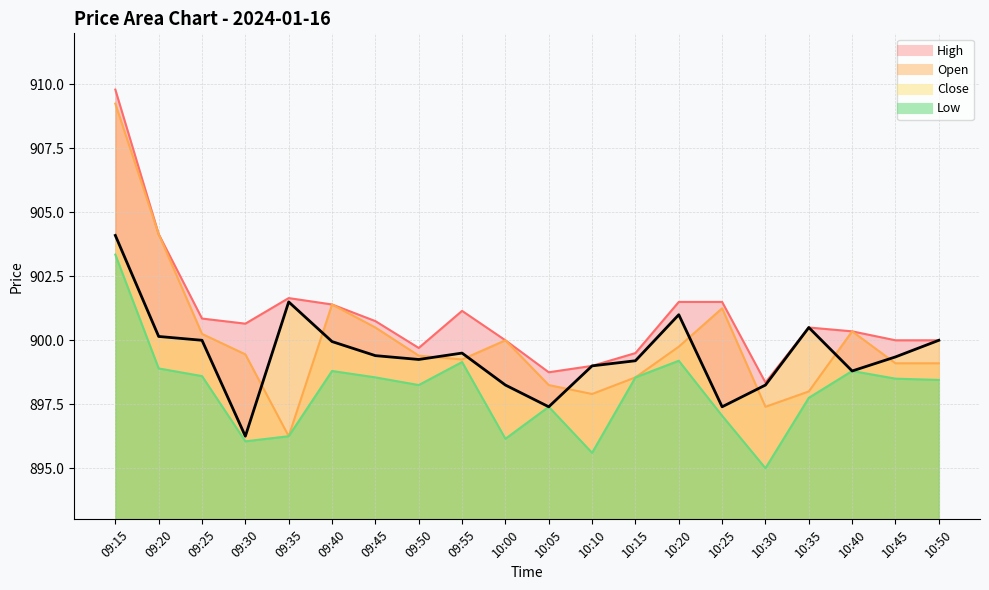

Reading right to left, transcribe all the data shown in this chart.

Open: 899.1	899.1	900.4	898.0	897.4	901.2	899.8	898.5	897.9	898.2	900.0	899.2	899.4	900.5	901.4	896.2	899.5	900.2	904.1	909.2
High: 900.0	900.0	900.4	900.5	898.4	901.5	901.5	899.5	899.0	898.8	900.0	901.1	899.7	900.8	901.4	901.6	900.6	900.9	904.1	909.8
Low: 898.5	898.5	898.8	897.8	895.0	897.0	899.2	898.5	895.6	897.4	896.1	899.1	898.2	898.5	898.8	896.2	896.0	898.6	898.9	903.4
Close: 900.0	899.4	898.8	900.5	898.2	897.4	901.0	899.2	899.0	897.4	898.2	899.5	899.2	899.4	900.0	901.5	896.2	900.0	900.1	904.1